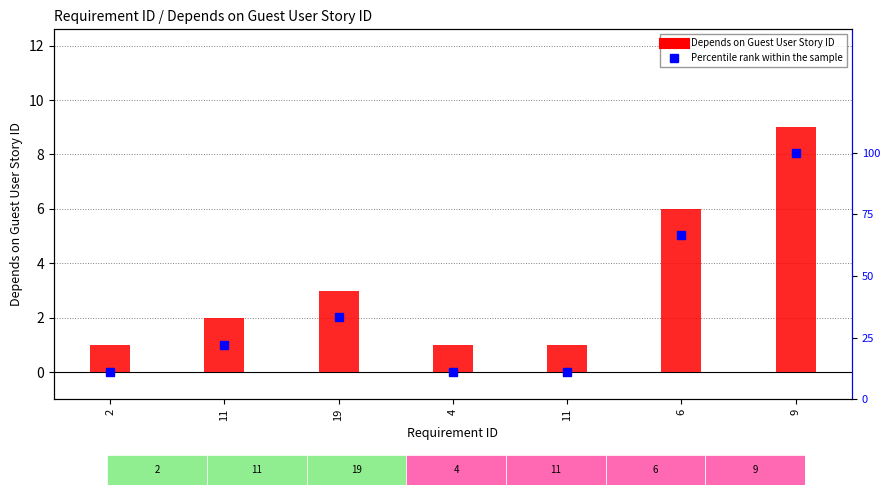

Reading left to right, transcribe all the data shown in this chart.

Depends on Guest User Story ID: 2=1.0	11=2.0	19=3.0	4=1.0	11=1.0	6=6.0	9=9.0
Percentile rank within the sample: 2=11.1	11=22.2	19=33.3	4=11.1	11=11.1	6=66.7	9=100.0